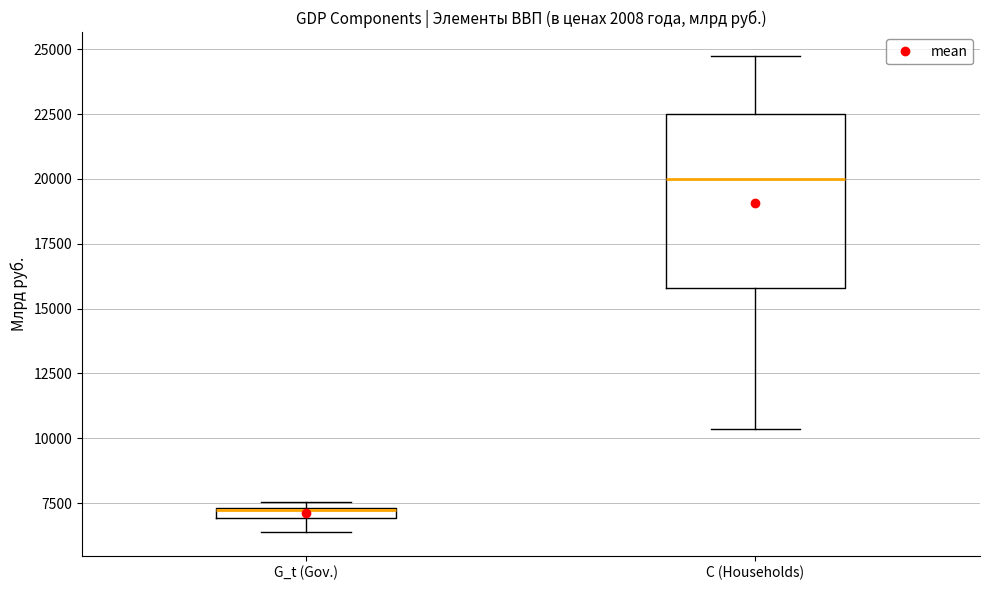

Which box's median line is the highest?

C (Households)